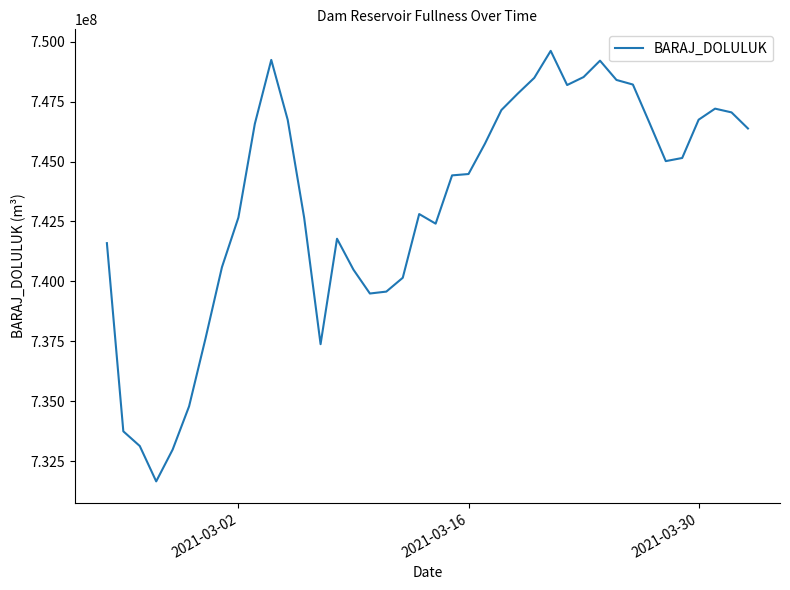

What is the greatest value displayed?

749612160